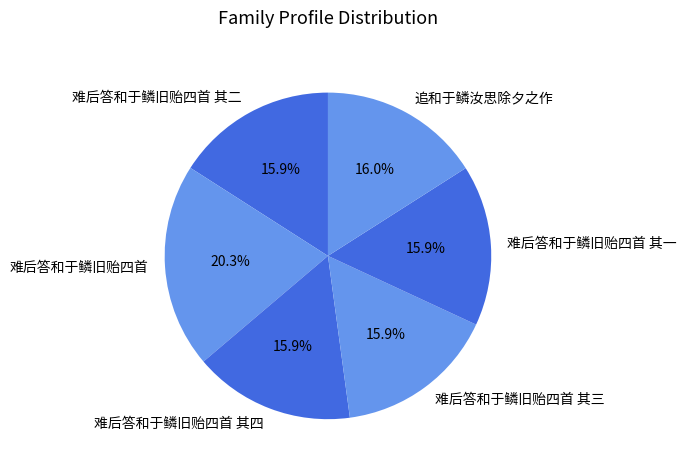

What is the ratio of the value at 追和于鳞汝思除夕之作 to the value at 难后答和于鳞旧贻四首 其二?

1.0